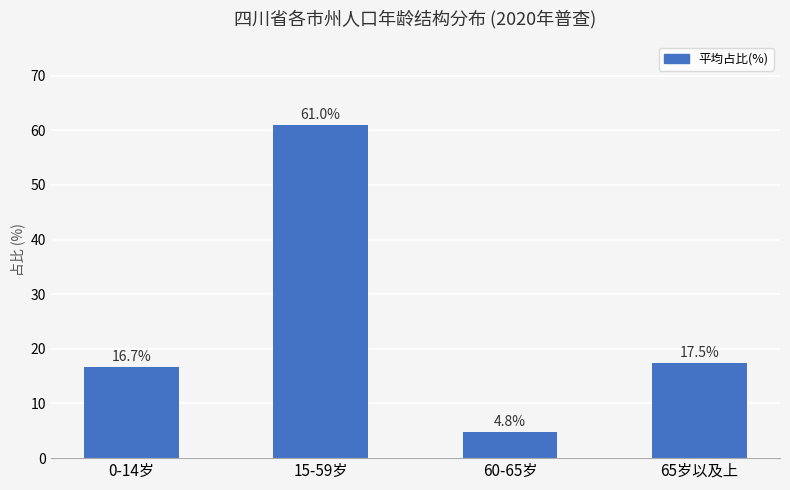

Where is the data nearest to the value 32?

65岁以及上